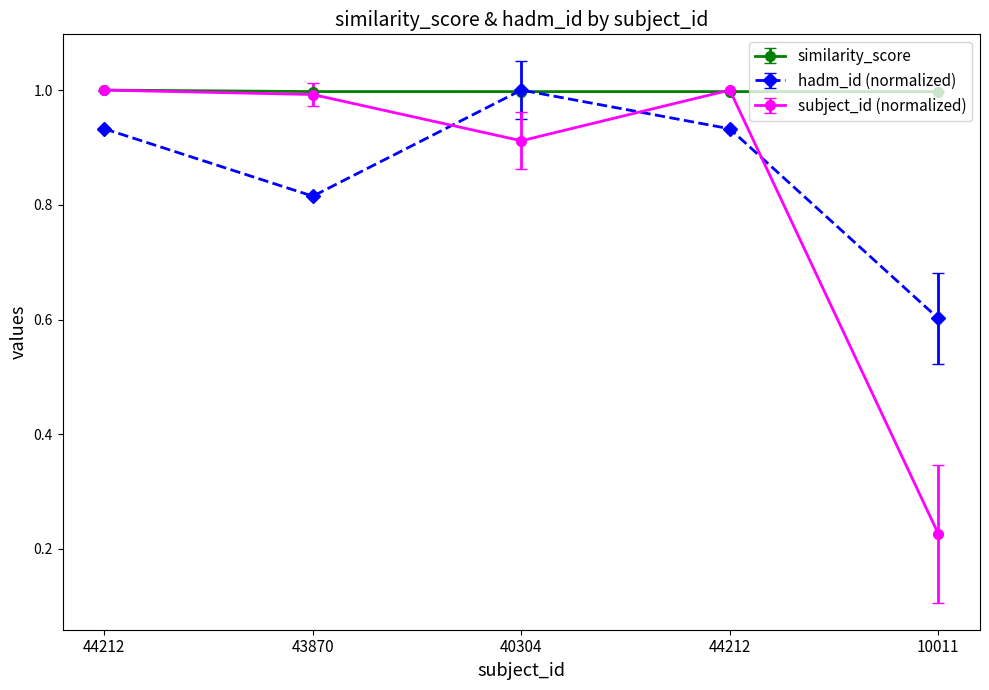

What are all the series names shown in the legend?

similarity_score, hadm_id (normalized), subject_id (normalized)